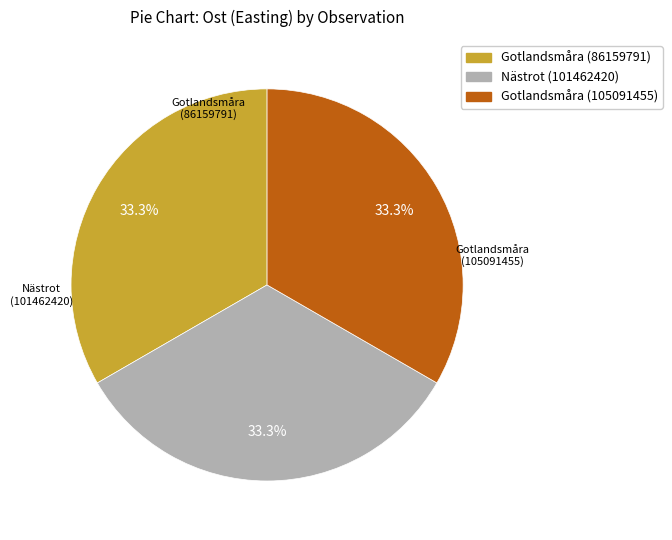

Is there a majority slice in this chart?

No